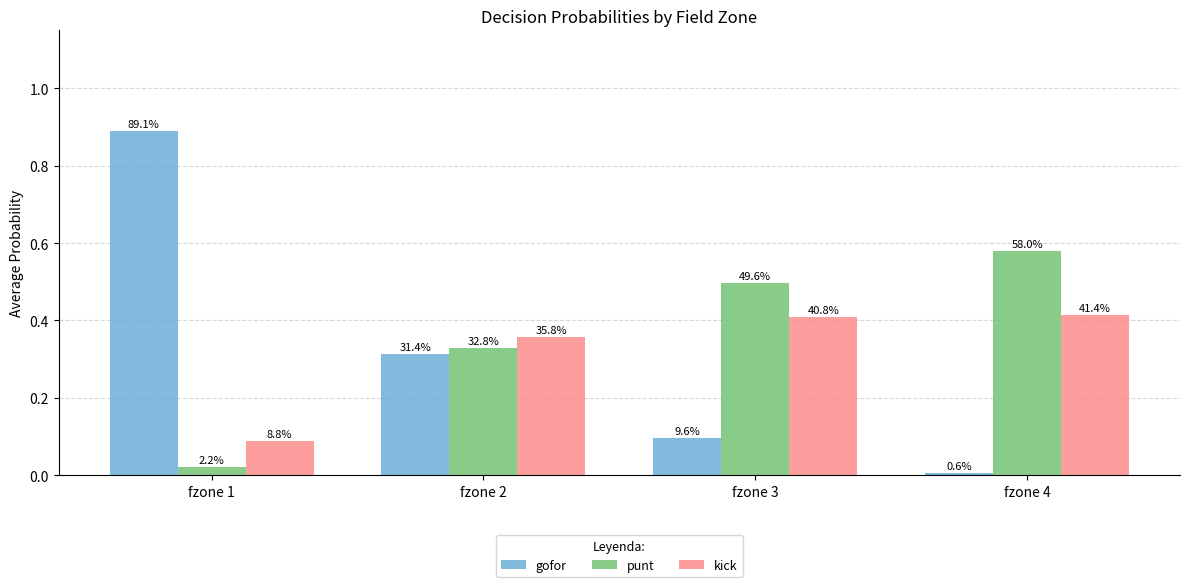

How many groups of bars are there?

4